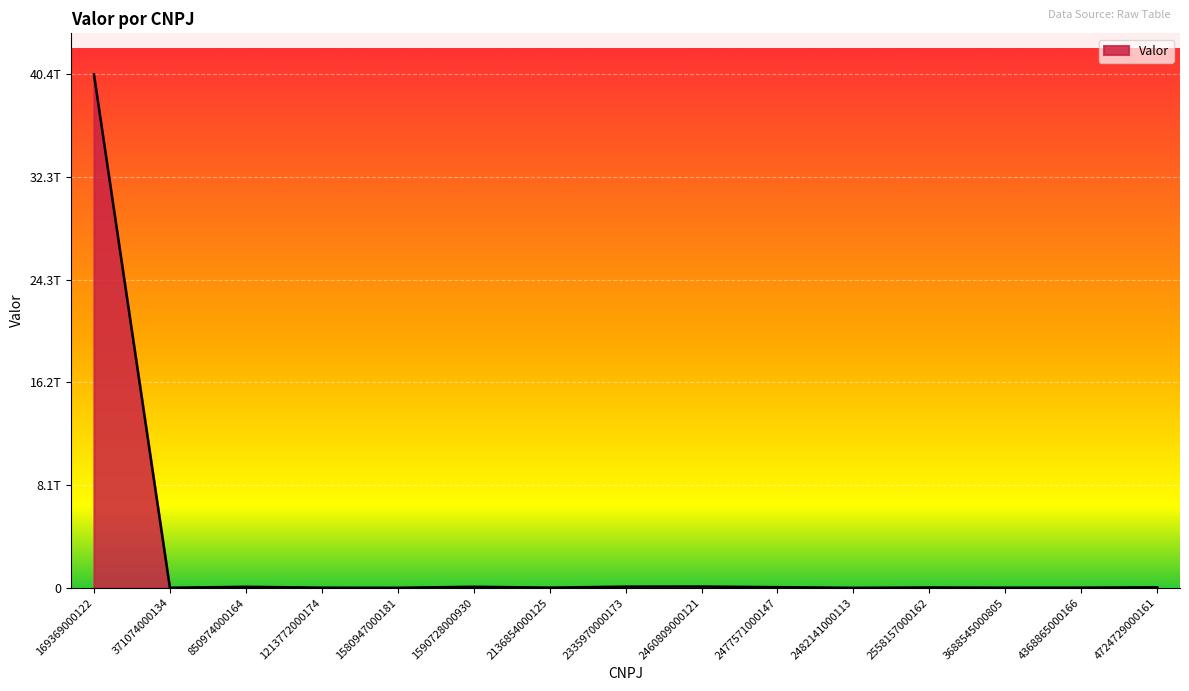

What is the greatest value displayed?

40432544000147